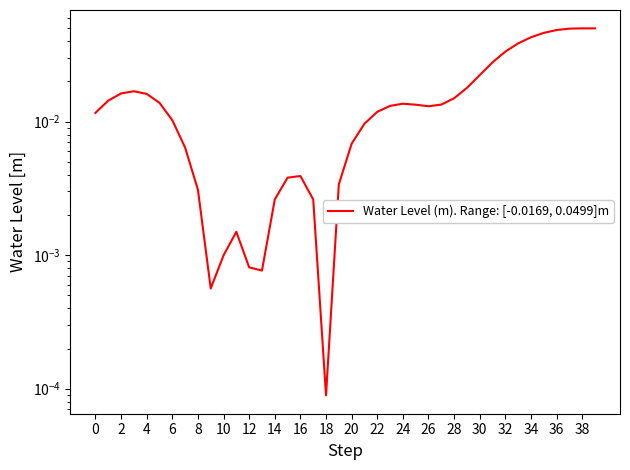

The chart shows a value of 0.0 at 38. True or false?

False